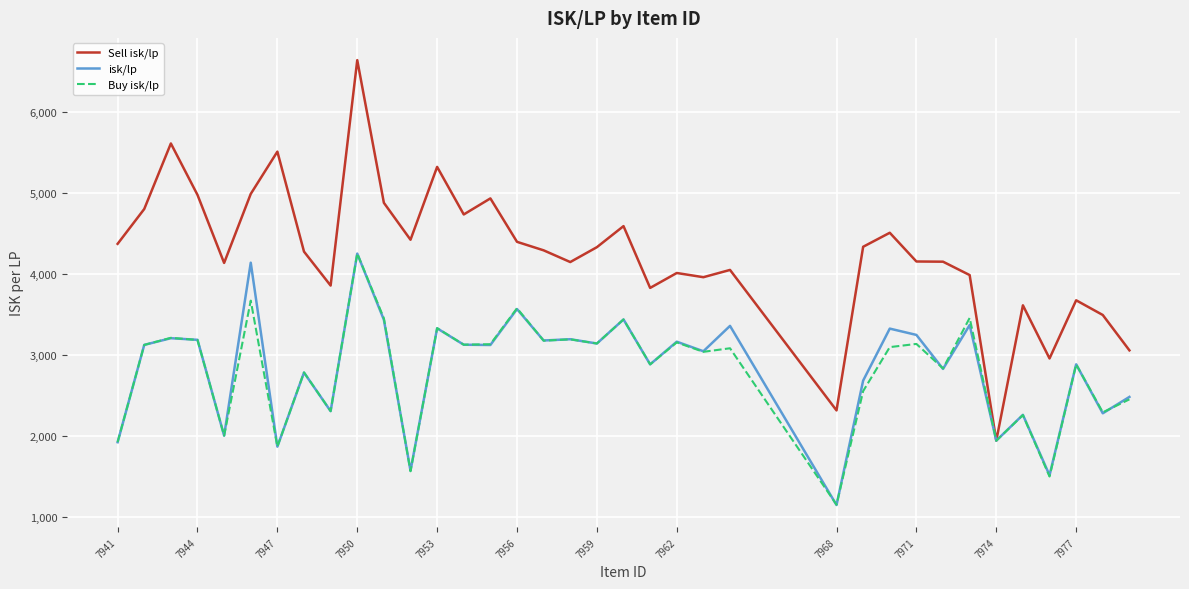

Does the chart display data point markers on the line(s)?

No